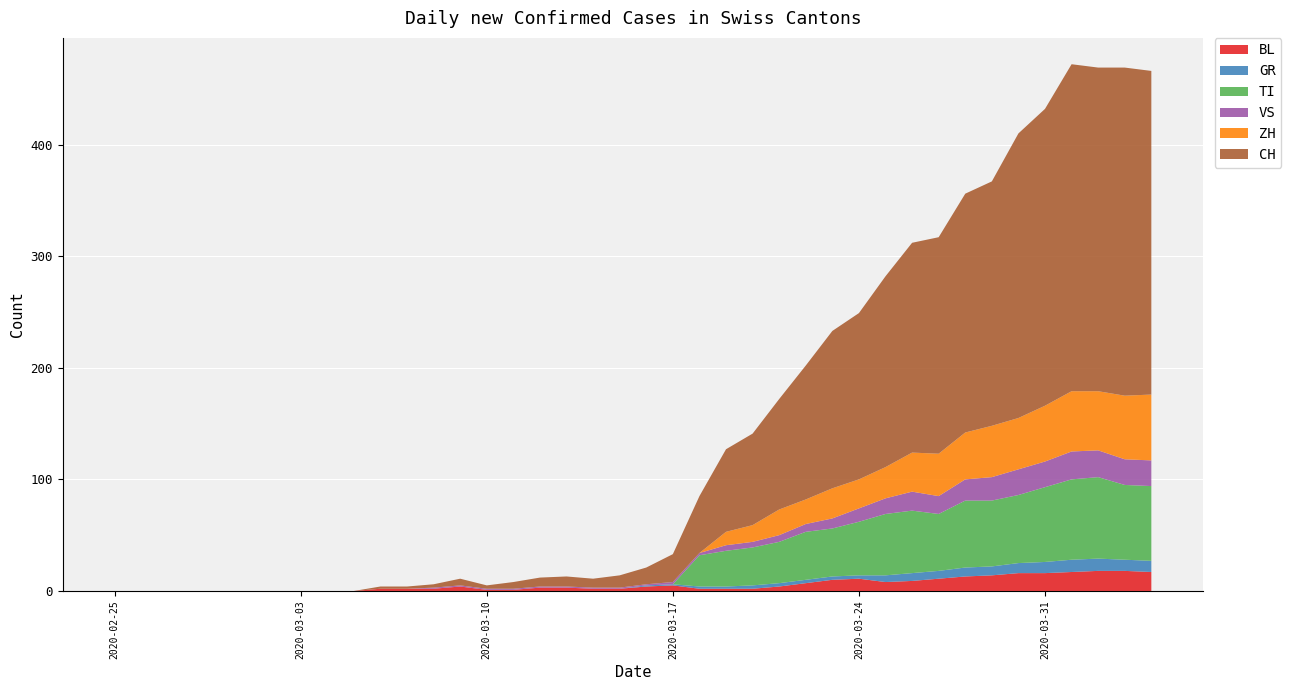

Reading left to right, transcribe all the data shown in this chart.

BL: 0	0	0	0	0	0	0	0	0	0	2	2	2	4	1	1	3	3	2	2	4	5	2	2	2	4	7	10	11	8	9	11	13	14	16	16	17	18	18	17
GR: 0	0	0	0	0	0	0	0	0	0	0	0	0	0	0	0	0	0	0	0	1	1	2	2	3	3	3	3	3	6	7	7	8	8	9	10	11	11	10	10
TI: 0	0	0	0	0	0	0	0	0	0	0	0	0	0	0	0	0	0	0	0	0	0	28	32	34	37	43	43	48	55	56	51	60	59	61	67	72	73	67	67
VS: 0	0	0	0	0	0	0	0	0	0	0	0	1	1	1	1	1	1	1	1	1	2	2	5	5	6	7	9	12	14	17	16	19	21	23	23	25	24	23	23
ZH: 0	0	0	0	0	0	0	0	0	0	0	0	0	0	0	0	0	0	0	0	0	0	0	12	15	23	22	27	26	28	35	38	42	46	46	50	54	53	57	59
CH: 0	0	0	0	0	0	0	0	0	0	2	2	3	6	3	6	8	9	8	11	15	25	51	74	82	99	120	141	149	171	188	194	214	219	255	266	293	290	294	290